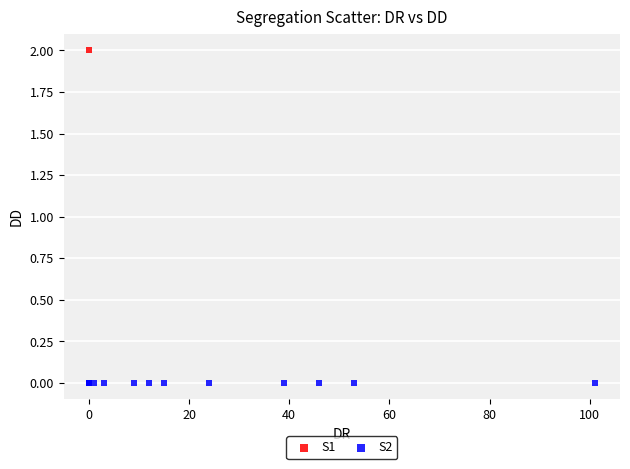

Which series reaches the maximum Y coordinate?

S1